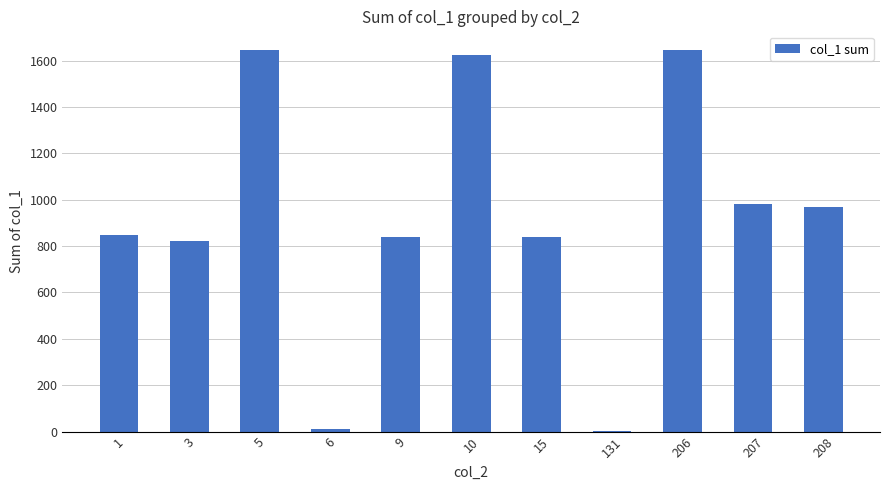

The chart shows a value of 1769 at 207. True or false?

False